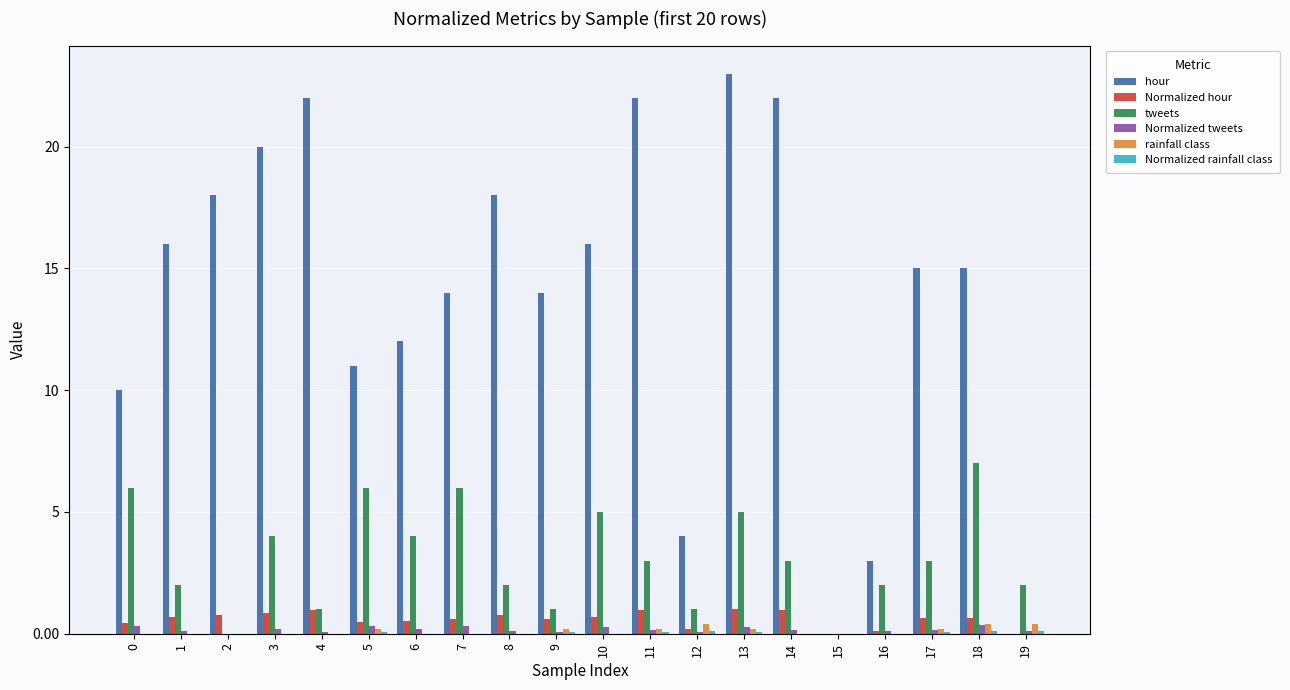

At which category does the chart reach its peak across all series?

13